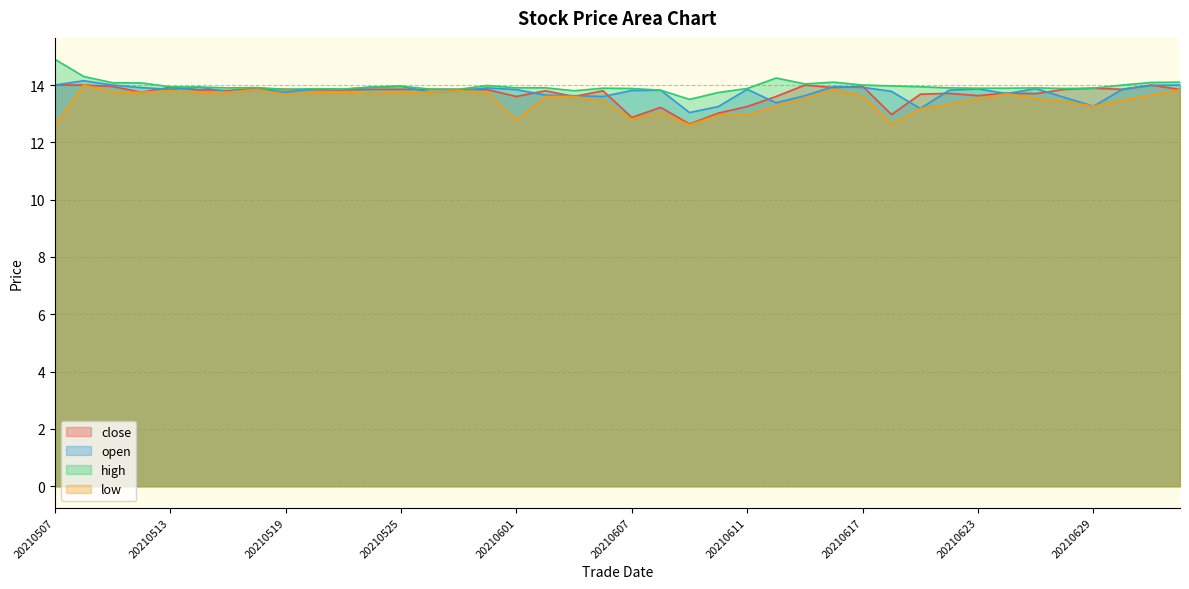

How many interior local valleys does the open series have?

11